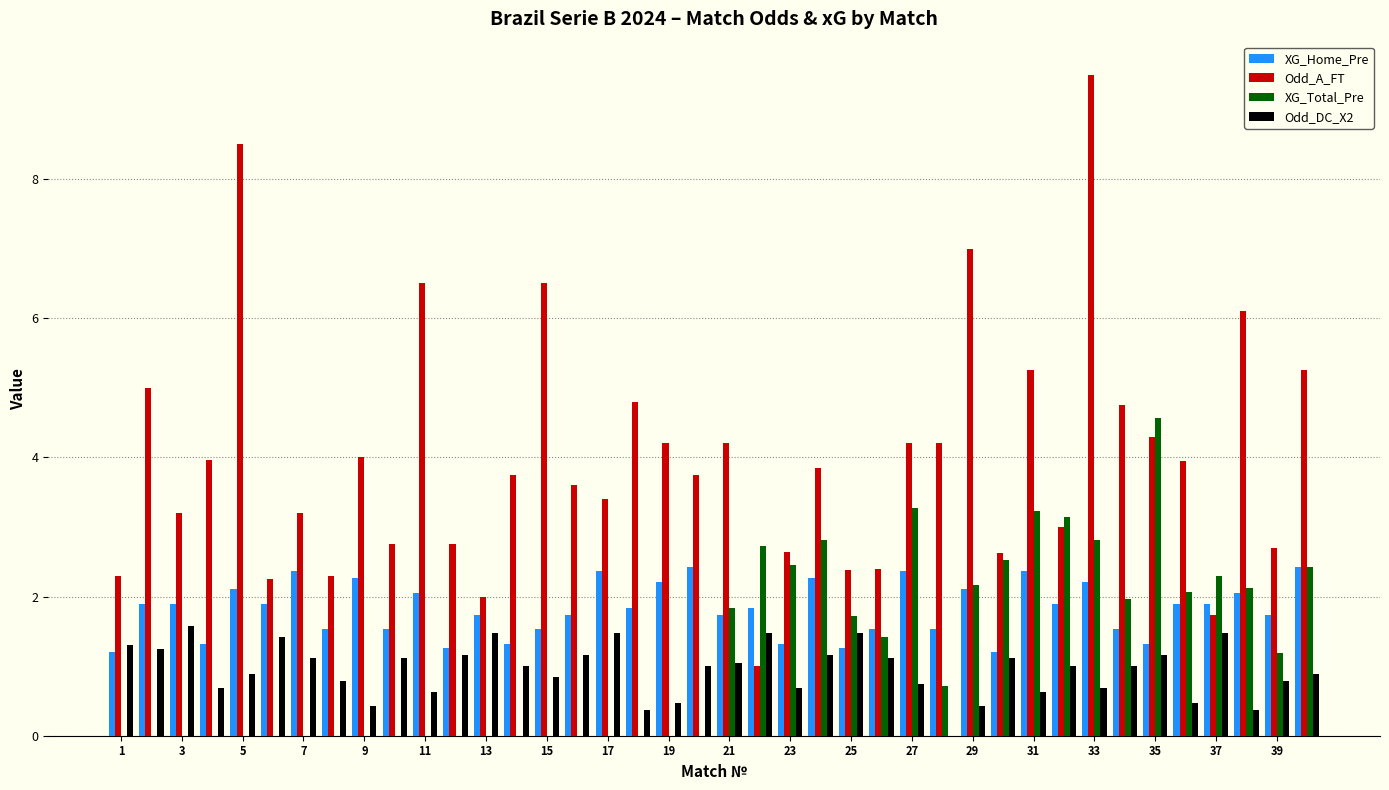

Which series has the largest total across all categories?

Odd_A_FT